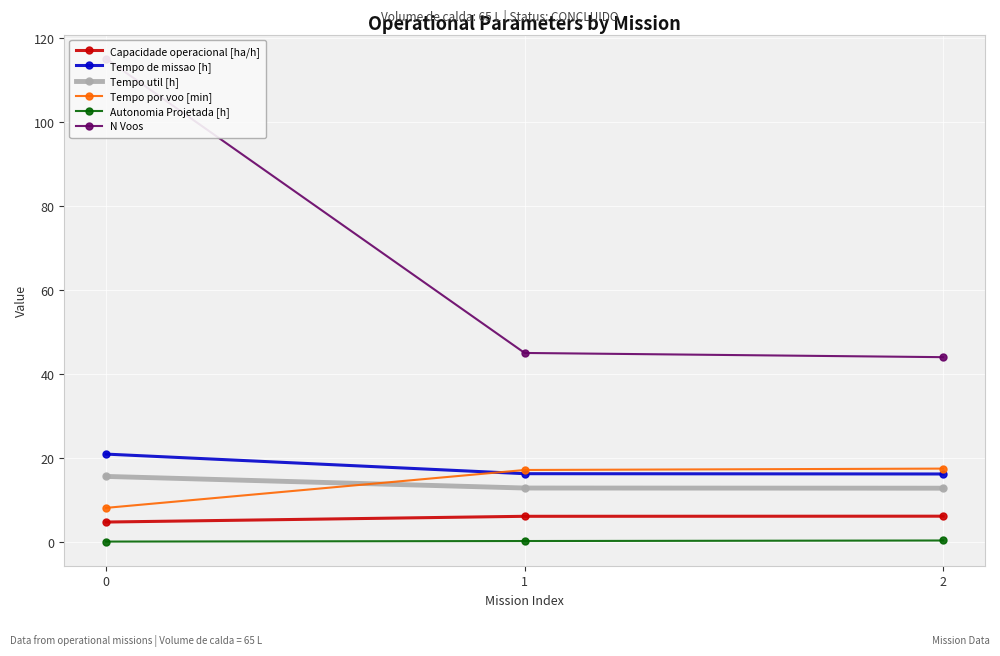

Rank the categories by Autonomia Projetada [h] value from lowest to highest.

0, 1, 2